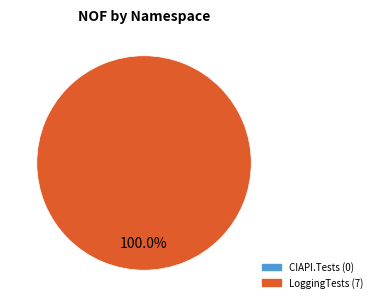

Count the number of slices in the pie.

1